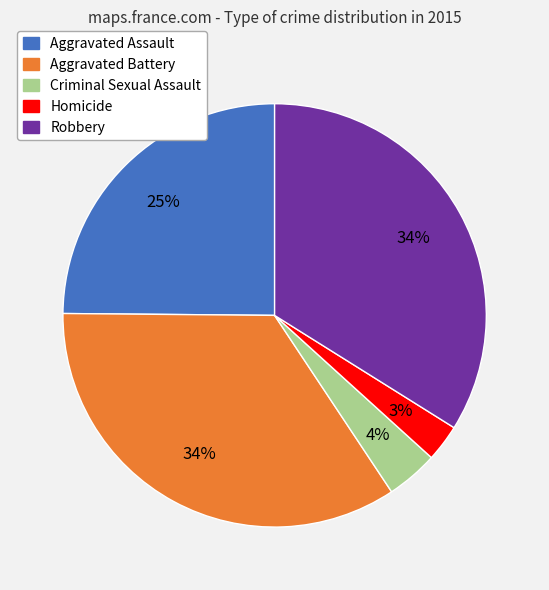

To the nearest percent, what is the combined percentage of Homicide and Criminal Sexual Assault?

7%